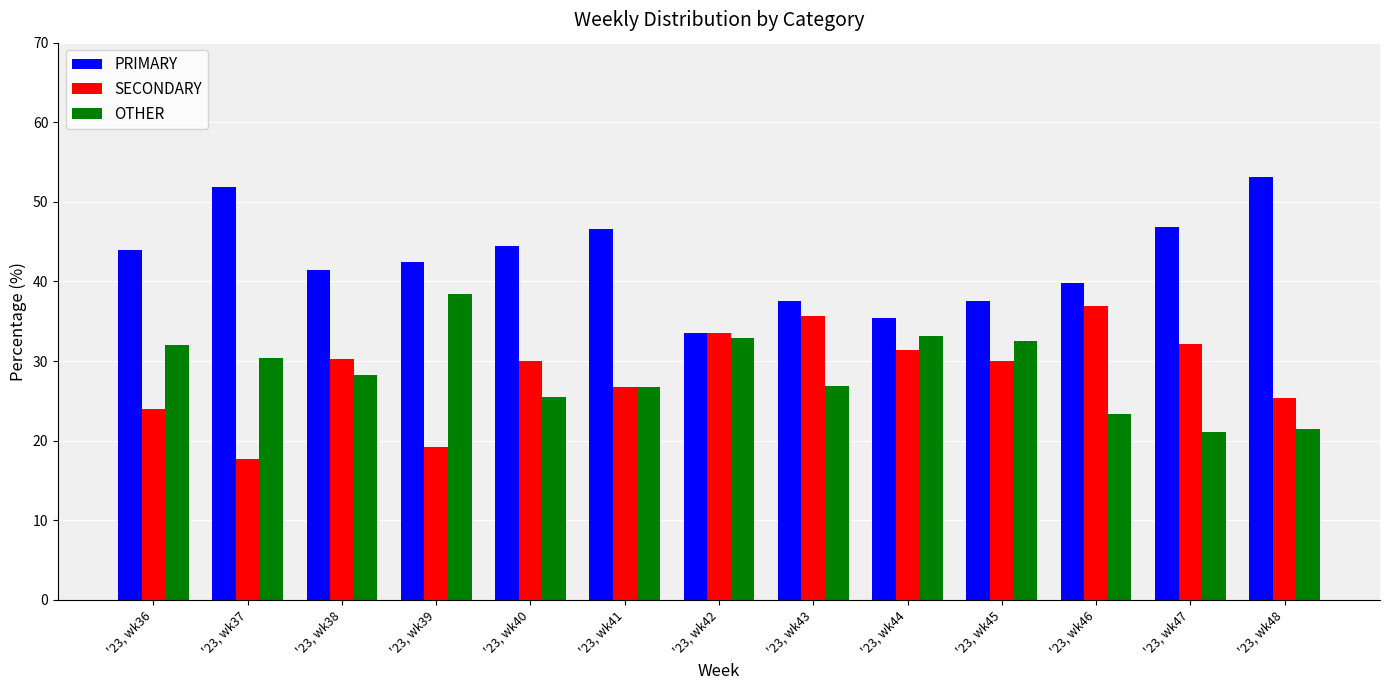

What is the difference between the highest and lowest values at '23, wk46?

16.5